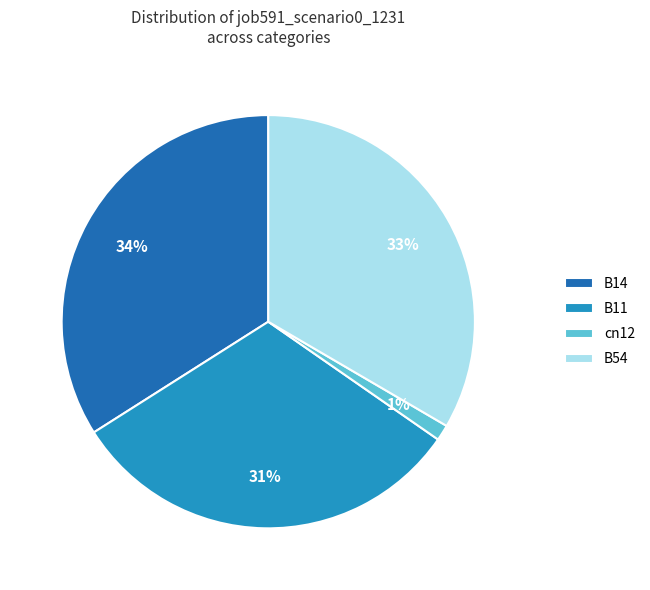

Which has a higher value, B11 or B14?

B14